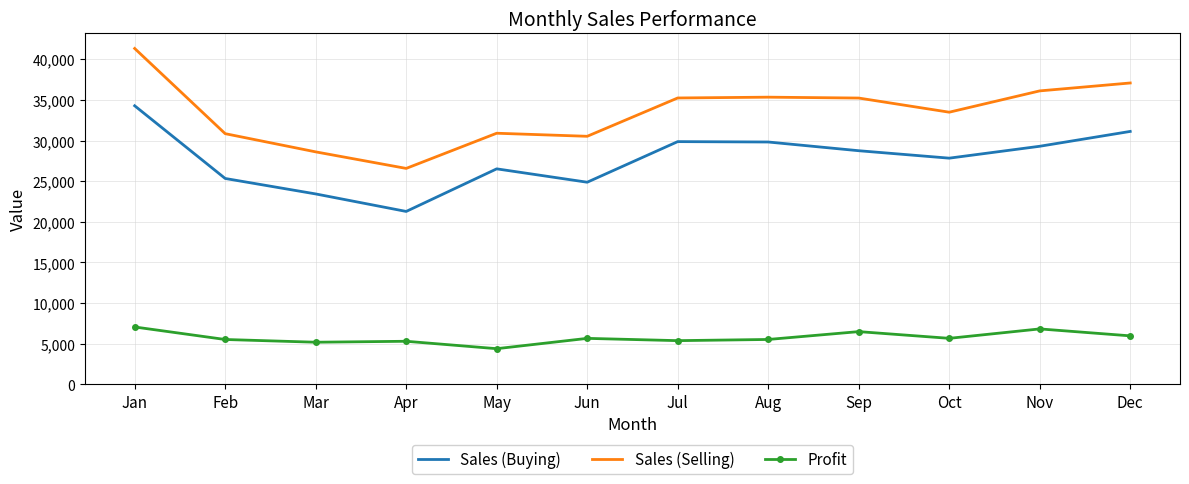

What value does the Sales (Buying) series have at Dec?

31134.0